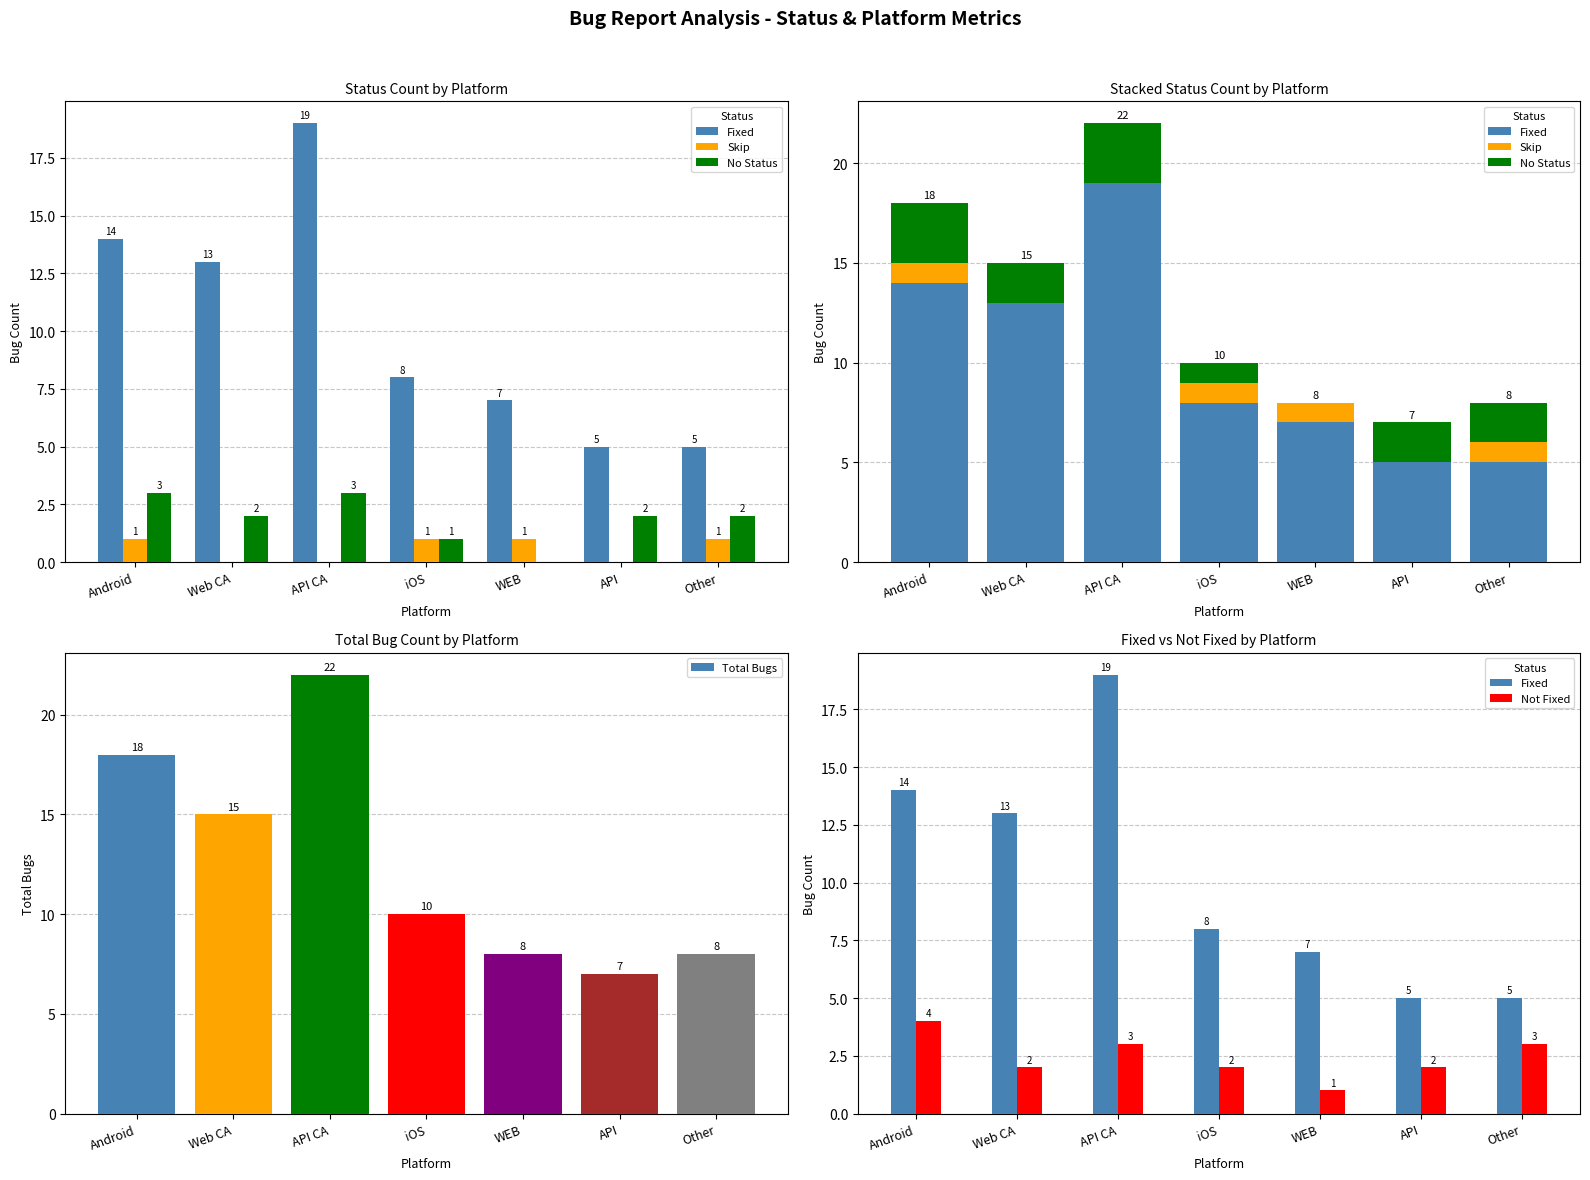

Between Web CA and Other, which series saw the biggest shift?

Fixed